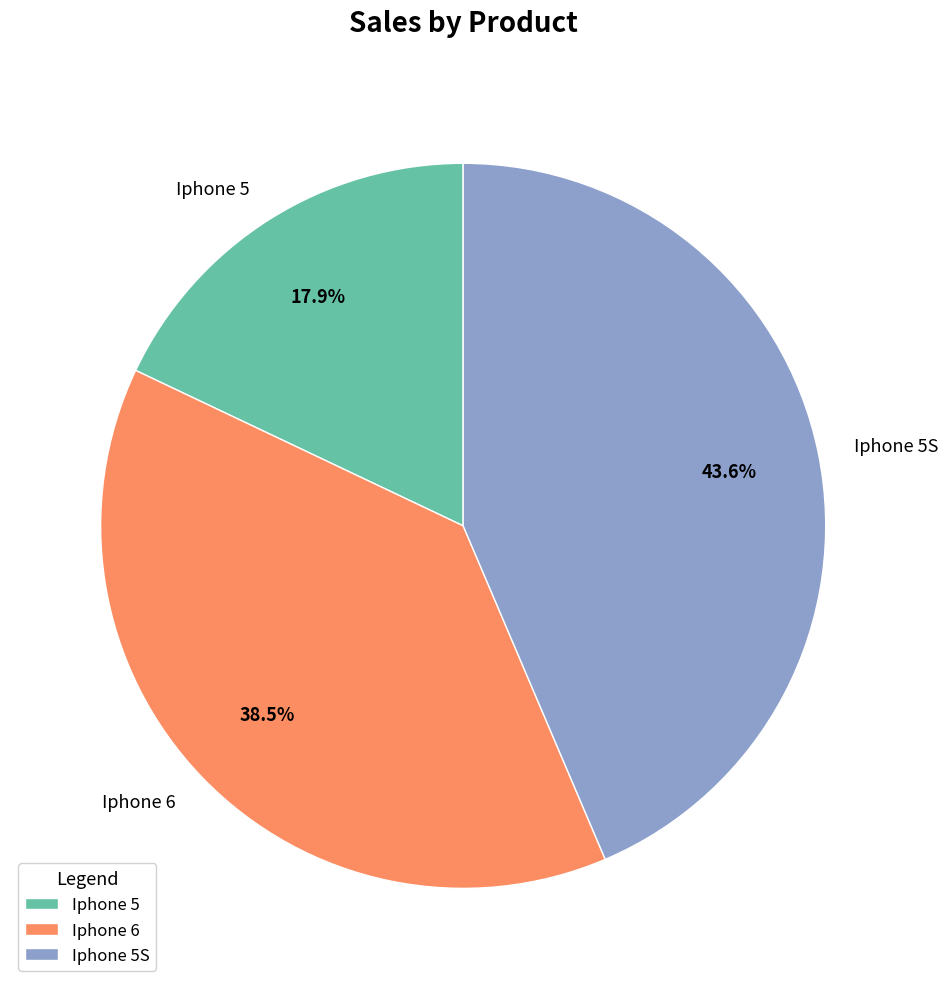

Does any single category account for the majority?

No